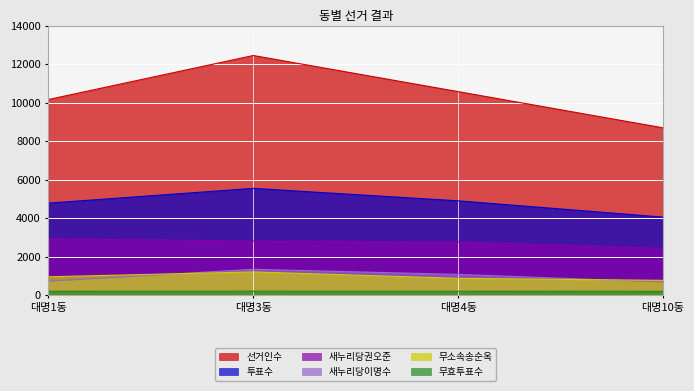

True or false: 무효투표수 has a value of 49 at 대명10동.

False